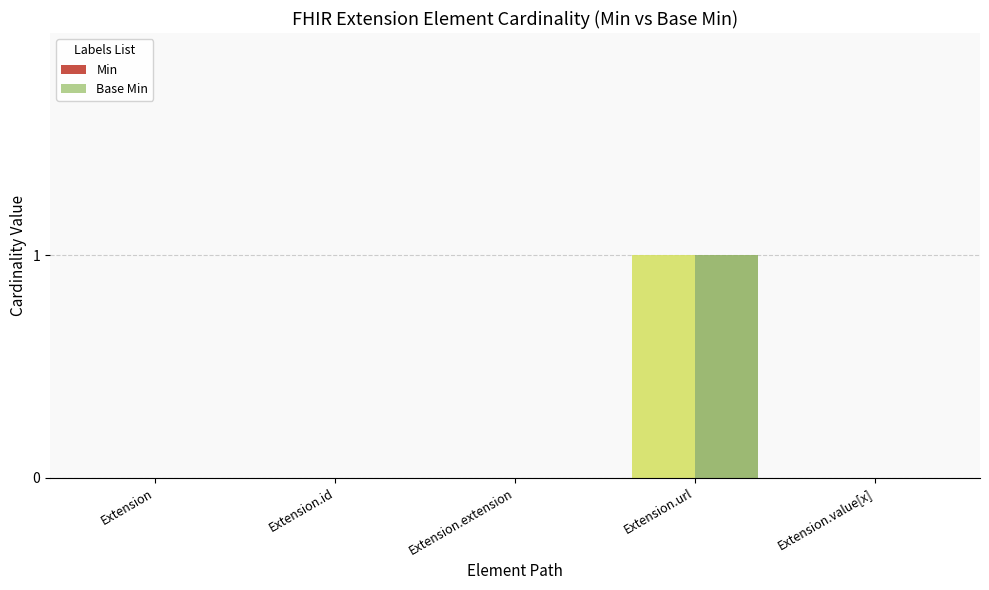

At which category is the sum across all series the highest?

Extension.url